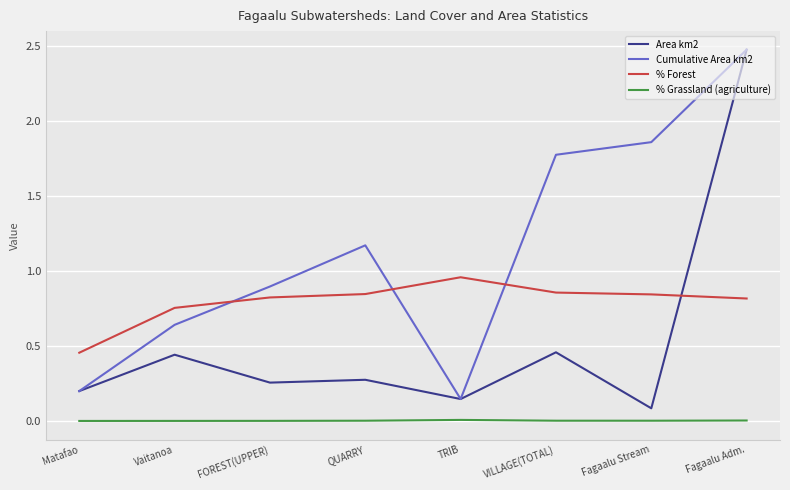

What is the spread (max minus min) of values at VILLAGE(TOTAL)?

1.8